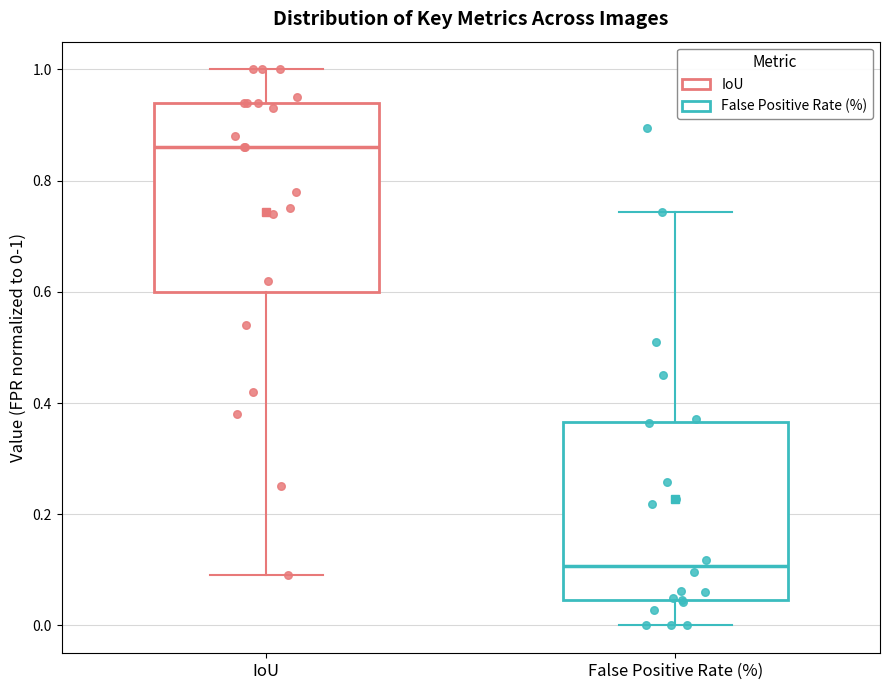

Where is the upper edge of the box for IoU on the y-axis? The values are not printed on the chart, so give them approximately, as read against the axis.

0.94